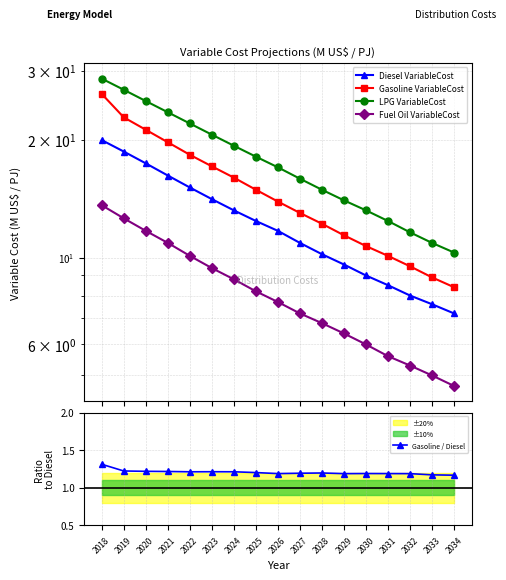

How many categories are shown in the chart?

17